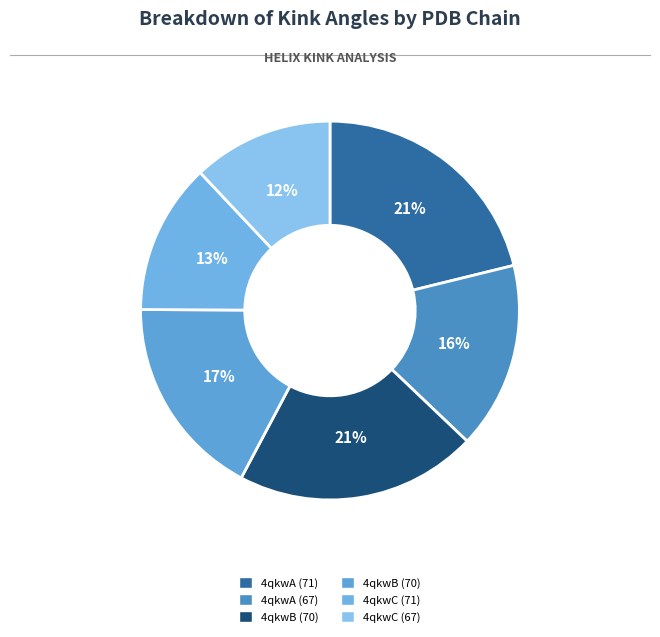

Which category has the smallest portion of the pie?

4qkwC (67)